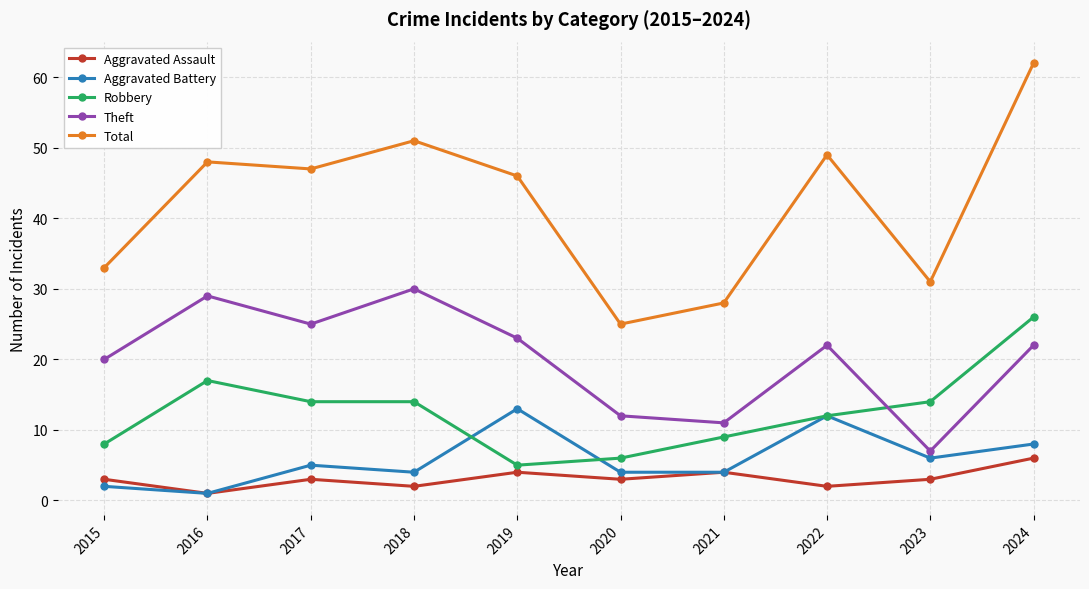

Which series has the largest total across all categories?

Total